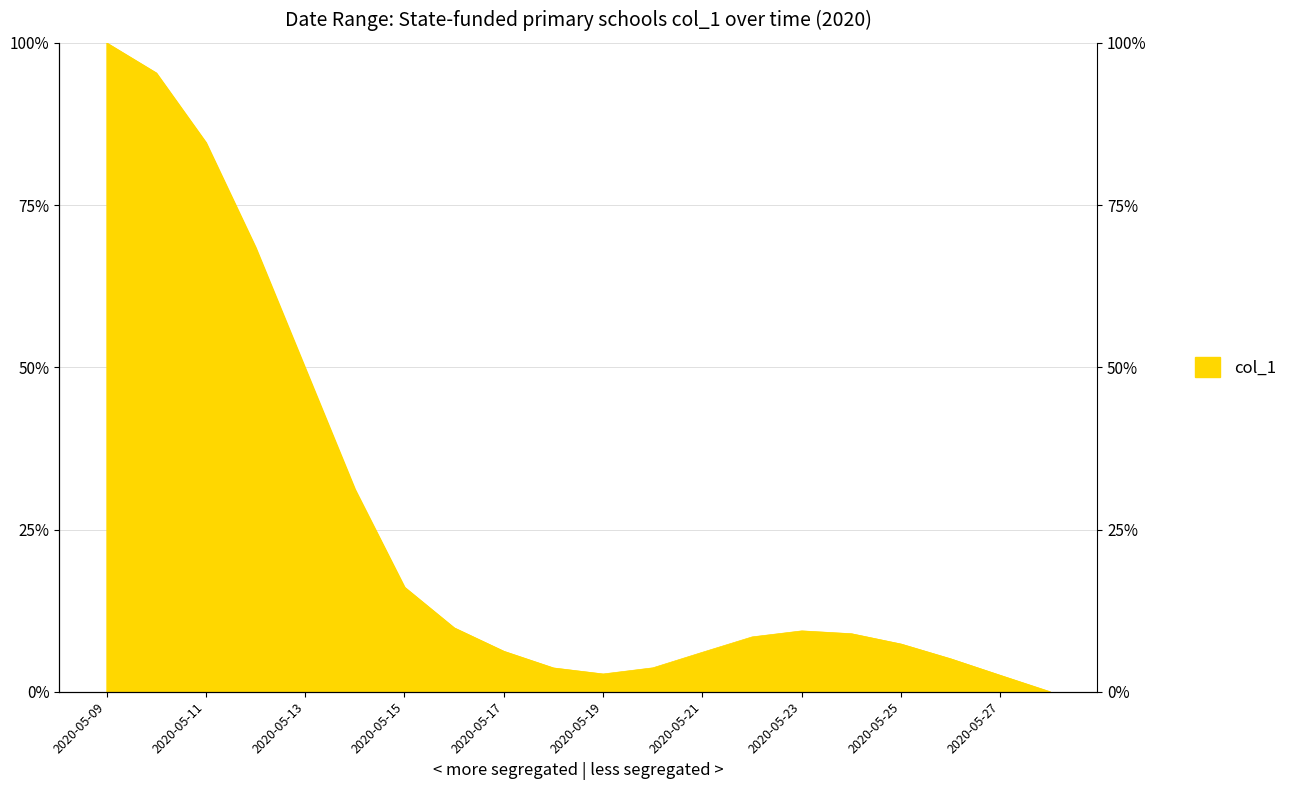

What is the difference between the maximum and minimum values?

100.0